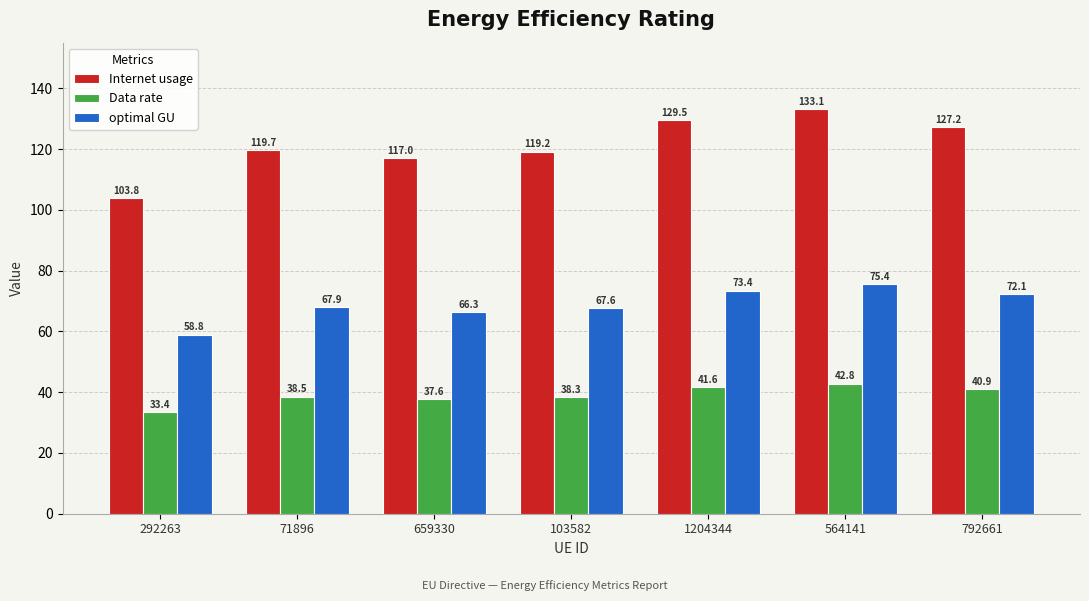

Reading left to right, list all the values displayed in this chart.

Internet usage: 292263=103.8	71896=119.7	659330=117.0	103582=119.2	1204344=129.5	564141=133.1	792661=127.2
Data rate: 292263=33.4	71896=38.5	659330=37.6	103582=38.3	1204344=41.6	564141=42.8	792661=40.9
optimal GU: 292263=58.8	71896=67.9	659330=66.3	103582=67.6	1204344=73.4	564141=75.4	792661=72.1